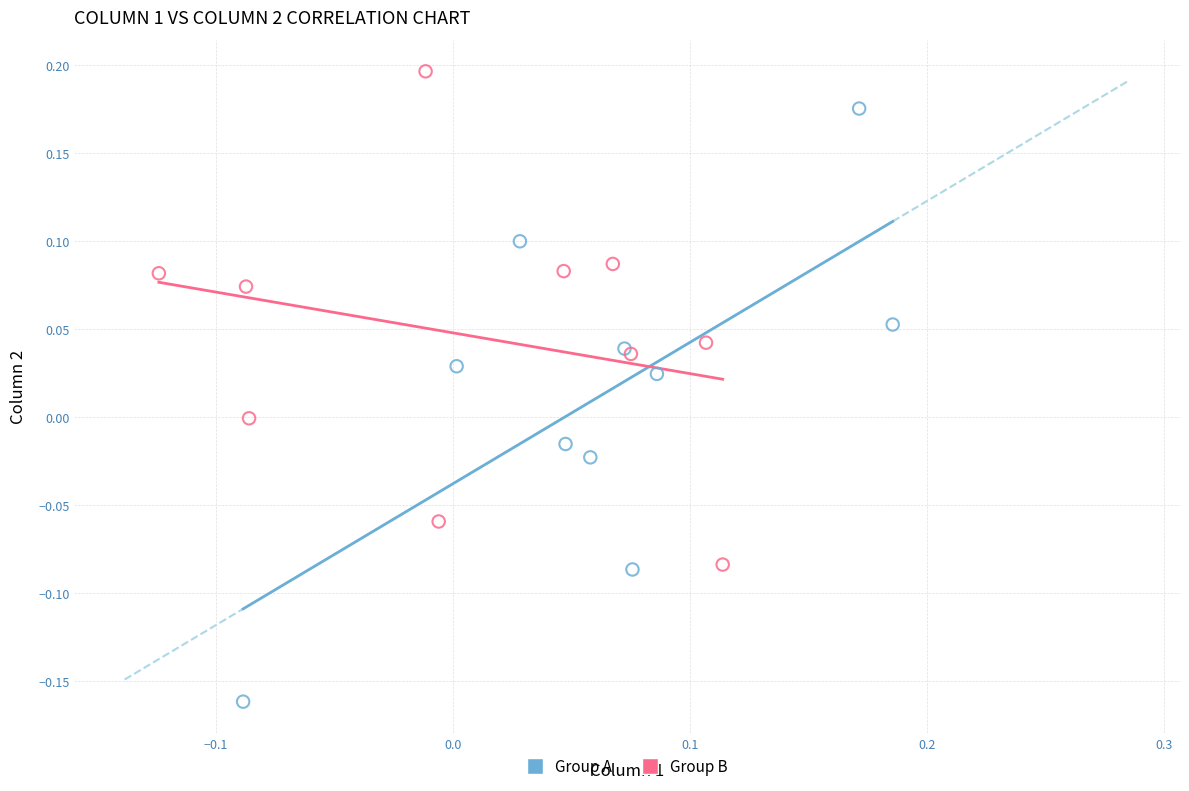

Which series reaches the maximum Y coordinate?

Group B